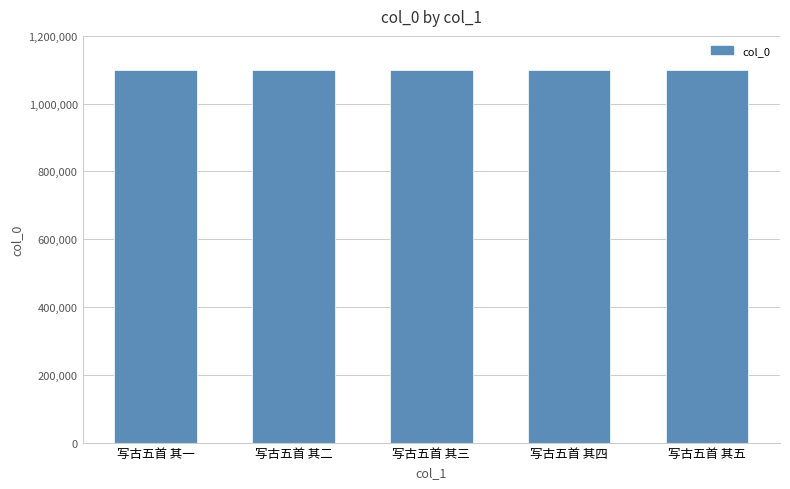

What is the sum of the values at 写古五首 其一 and 写古五首 其五?

2197888